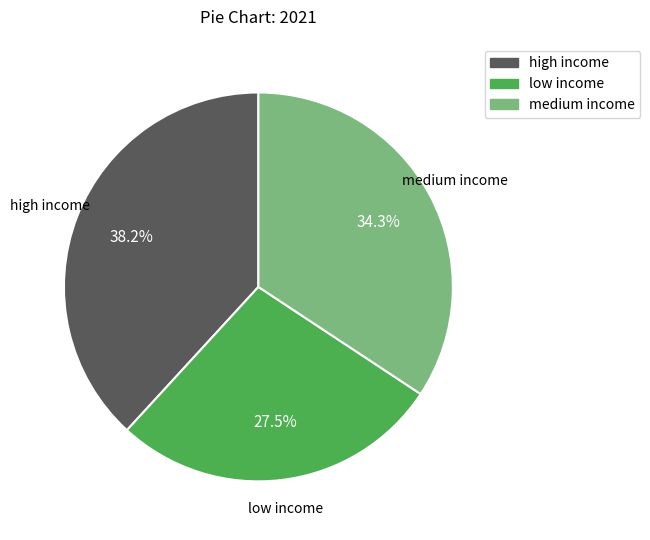

What is the ratio of the value at high income to the value at medium income?

1.1